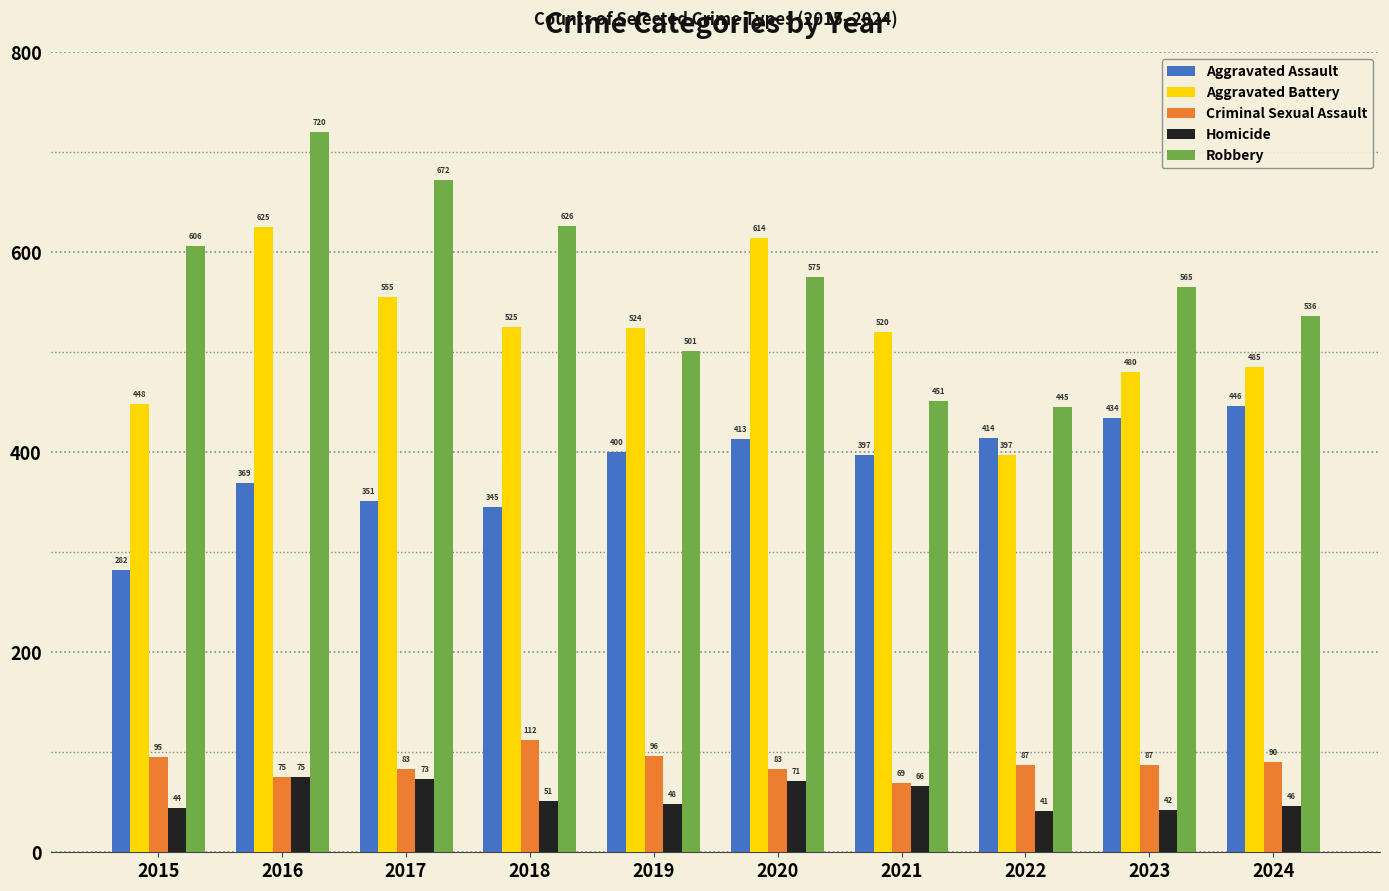

Which category has the lowest value in the Aggravated Battery series?

2022